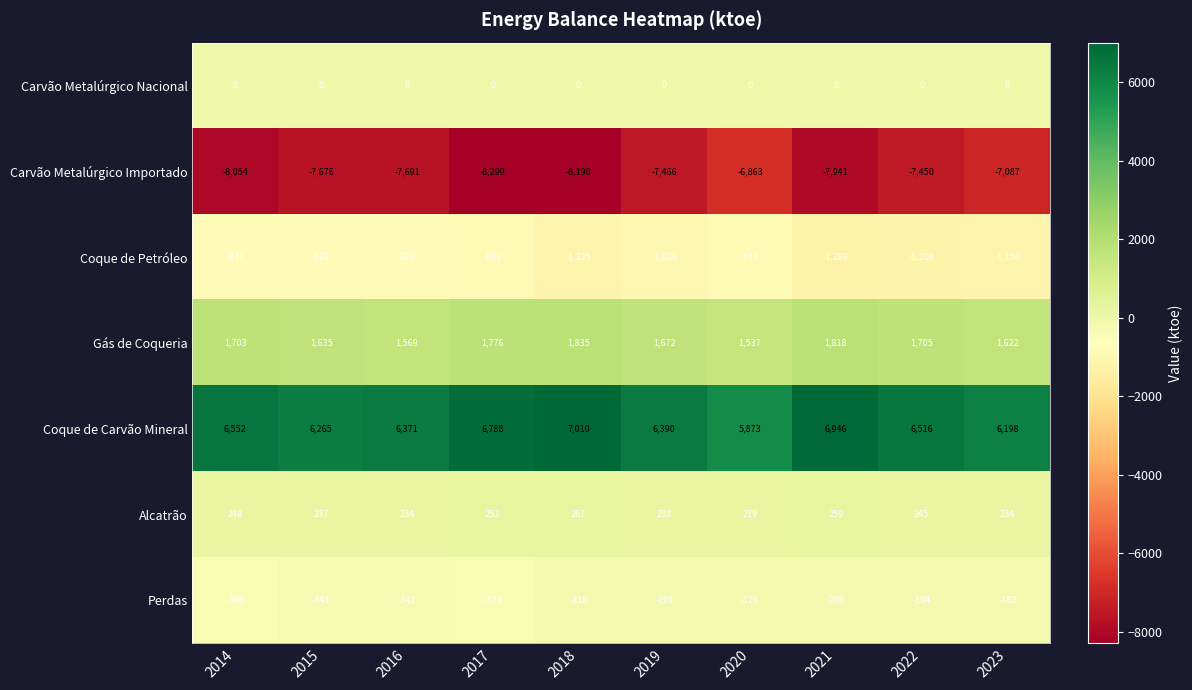

The value of Perdas at 2019 is -191. True or false?

True